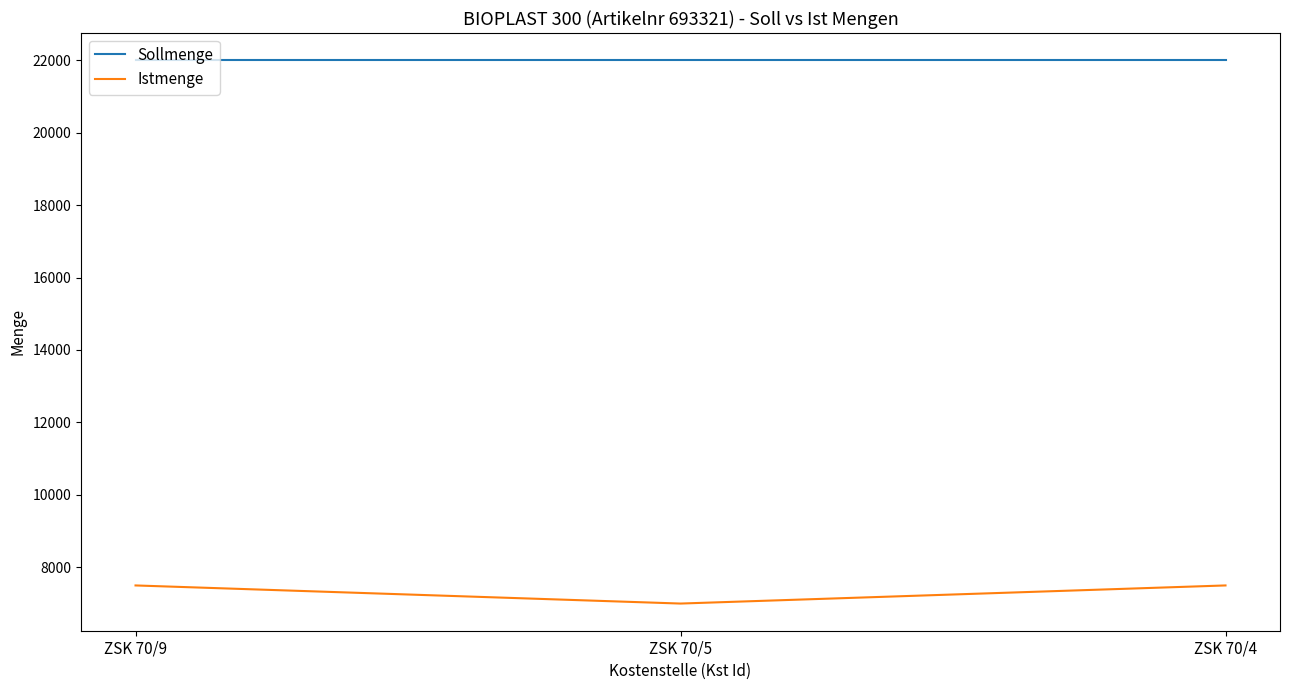

What is the smallest value displayed?

7000